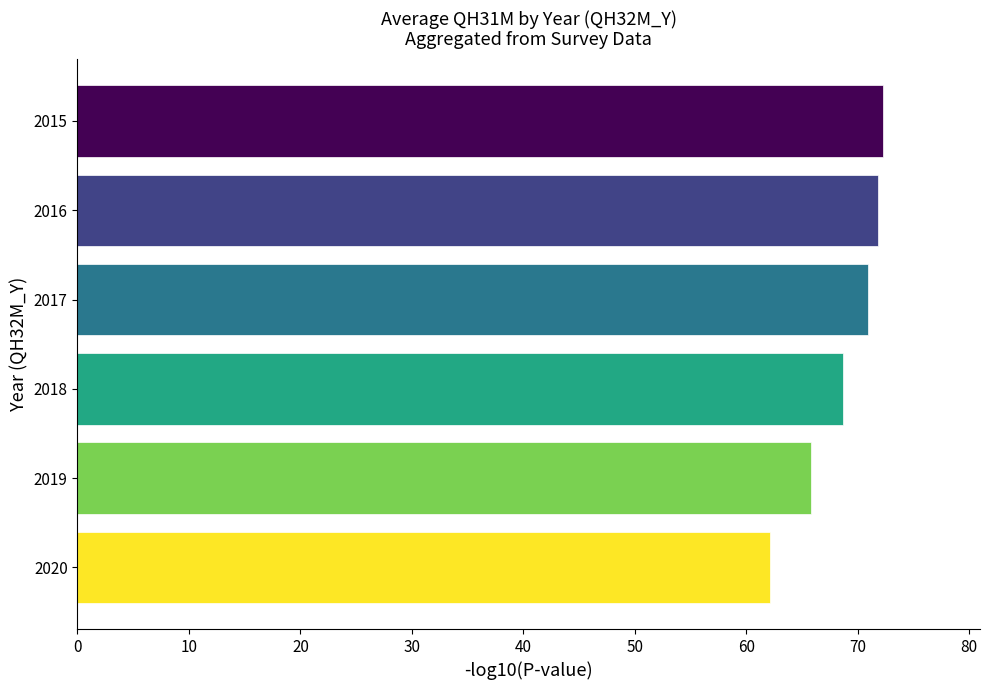

What is the ratio of the value at 2019 to the value at 2020?

1.1